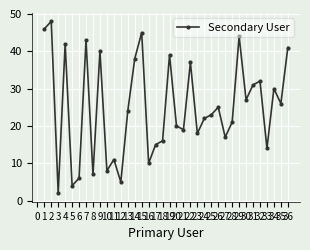

How many points are higher than both their immediate neighbors (excluding endpoints)?

12